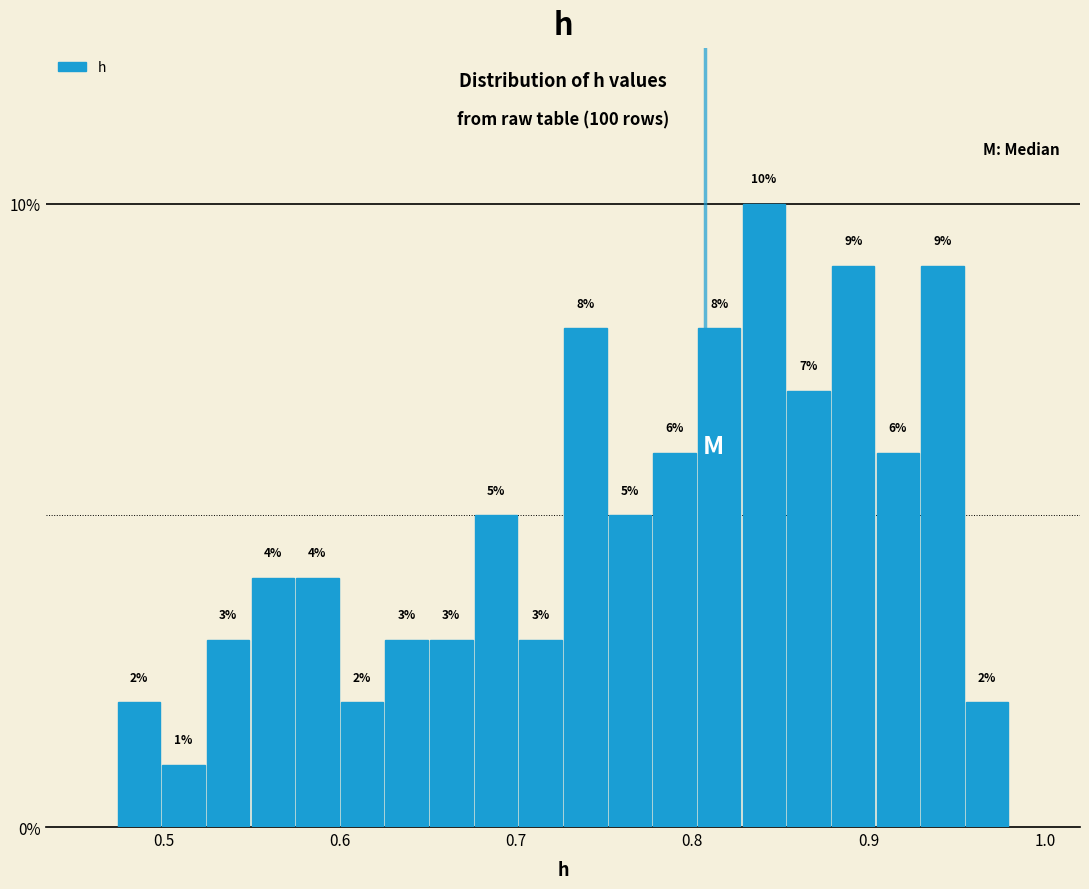

Read against the x-axis, roughly where is the centre of the tallest bar?

0.84